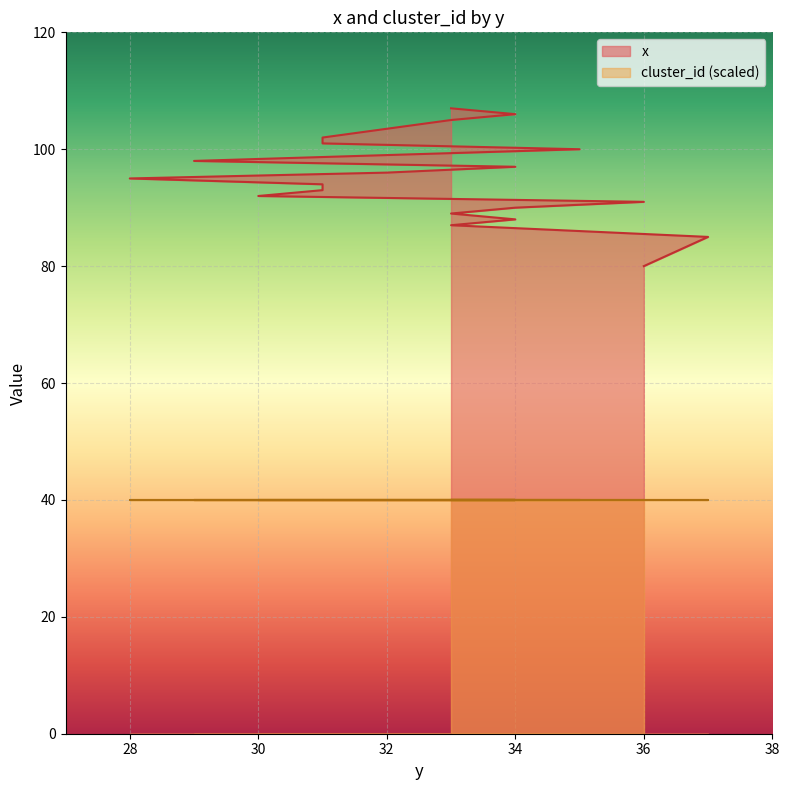

What is the label of the 7th point from the left?

36